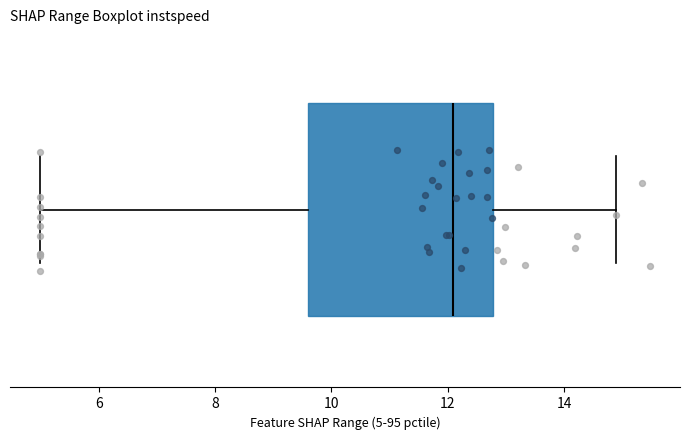

Read this box plot against the x-axis: the position of the median line, the range covered by the box, and the ends of both whiskers. The values are not printed on the chart, so give them approximately, as read against the axis.

median 12.0, box 9.6 to 12.8, whiskers 5.0 to 14.8